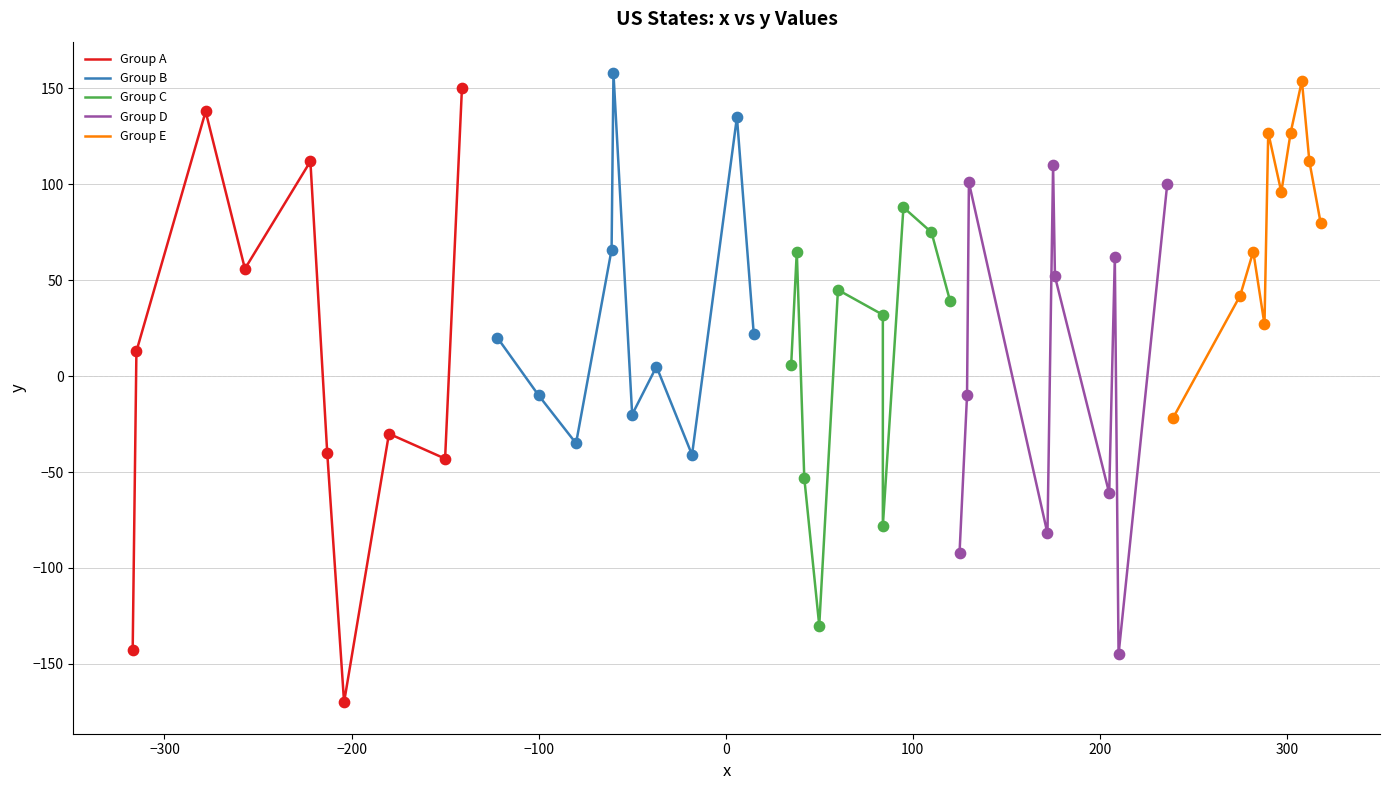

What are all the series names shown in the legend?

Group A, Group B, Group C, Group D, Group E